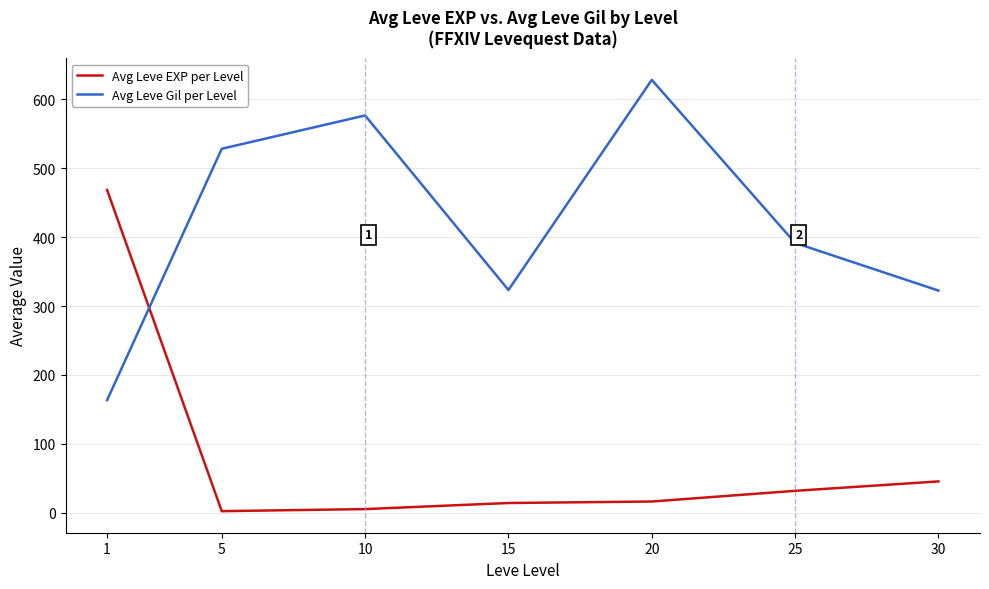

What is the greatest value displayed?

628.3